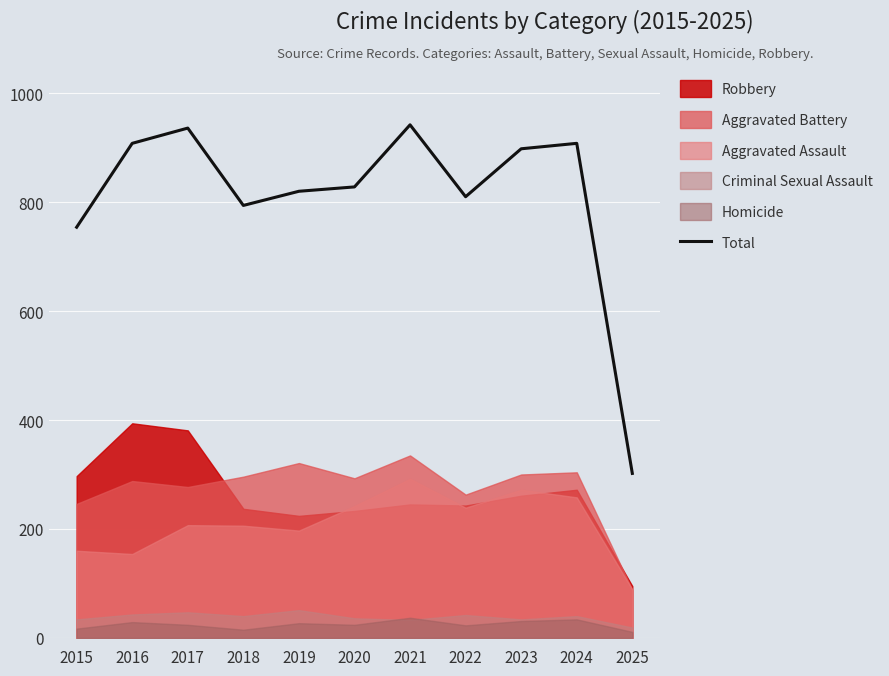

How many categories are shown in the chart?

11